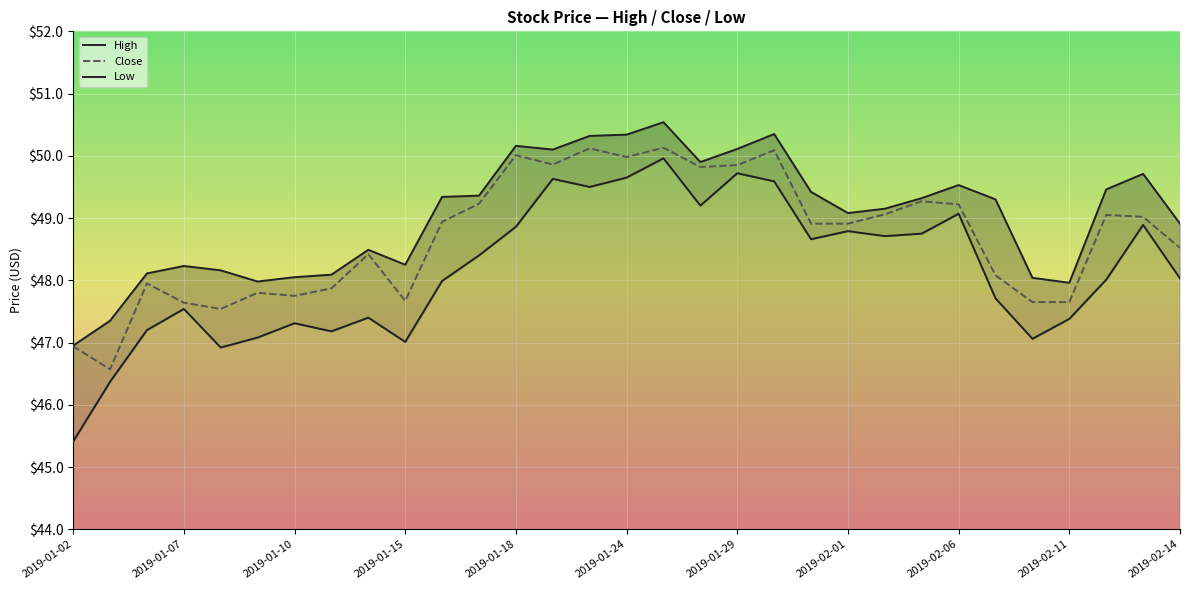

List the series in order of their peak value, lowest first.

Low, Close, High